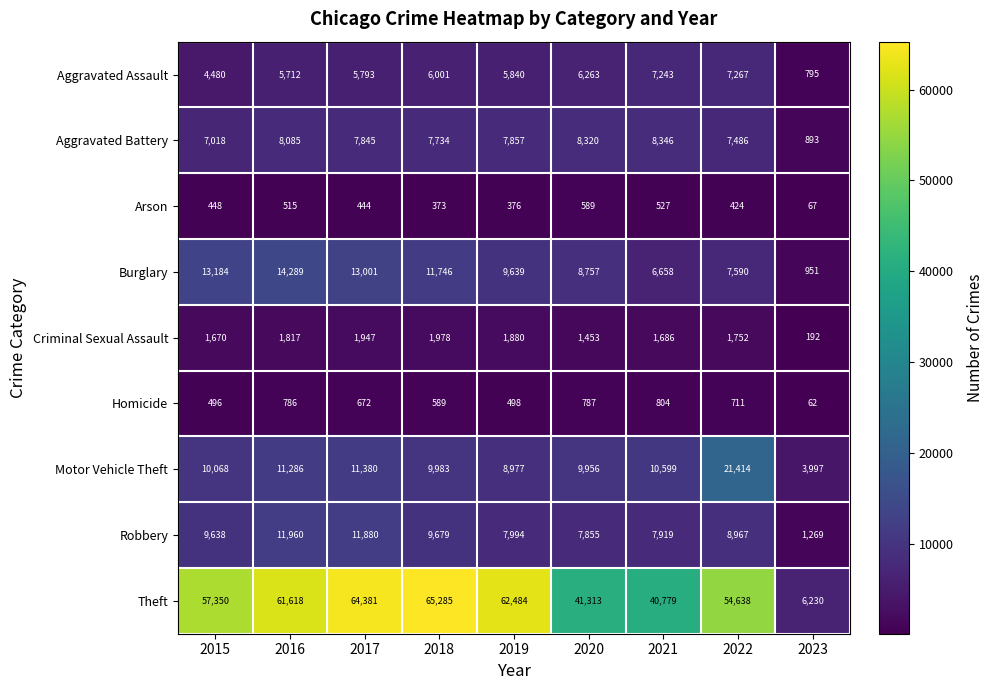

The Aggravated Battery series shows 2333 at 2019. True or false?

False